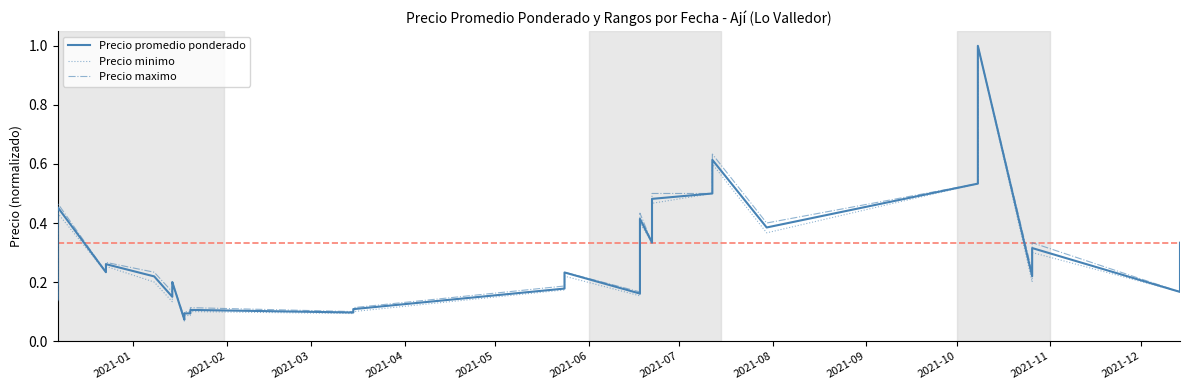

Reading left to right, transcribe all the data shown in this chart.

Precio promedio ponderado: 0.1	0.2	0.2	0.2	0.3	0.5	0.2	0.3	0.2	0.1	0.2	0.2	0.1	0.1	0.1	0.1	0.1	0.1	0.2	0.2	0.2	0.4	0.4	0.3	0.4	0.5	0.5	0.5	0.6	0.4	0.5	0.6	1.0	0.2	0.3	0.2	0.2	0.2	0.3	0.3
Precio minimo: 0.1	0.2	0.2	0.2	0.3	0.4	0.2	0.3	0.2	0.1	0.2	0.2	0.1	0.1	0.1	0.1	0.1	0.1	0.2	0.2	0.2	0.4	0.4	0.3	0.4	0.5	0.5	0.5	0.6	0.4	0.5	0.6	1.0	0.2	0.3	0.2	0.2	0.2	0.2	0.3
Precio maximo: 0.1	0.2	0.2	0.2	0.3	0.5	0.2	0.3	0.2	0.2	0.2	0.2	0.1	0.1	0.1	0.1	0.1	0.1	0.2	0.2	0.2	0.4	0.4	0.3	0.4	0.5	0.5	0.6	0.6	0.4	0.5	0.6	1.0	0.2	0.3	0.2	0.2	0.2	0.3	0.3